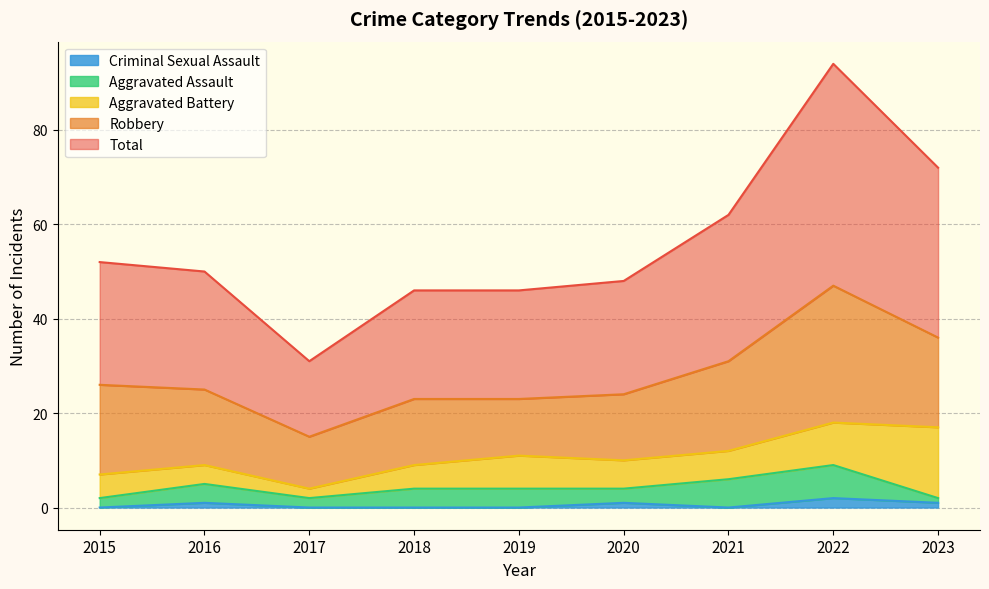

True or false: Aggravated Battery has more than 2 points higher than both neighbors.

False